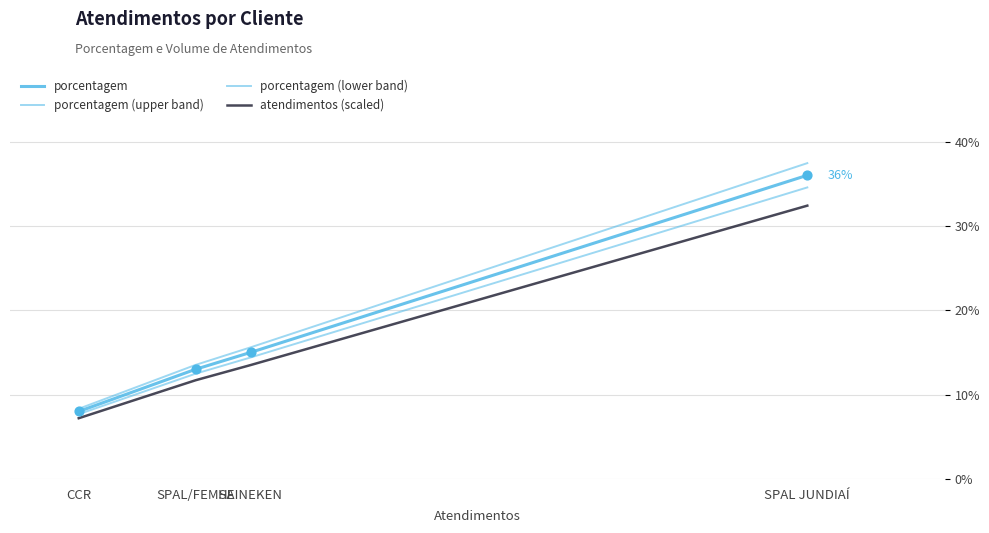

Is the value of porcentagem (lower band) at SPAL JUNDIAÍ greater than the value of porcentagem at HEINEKEN?

Yes